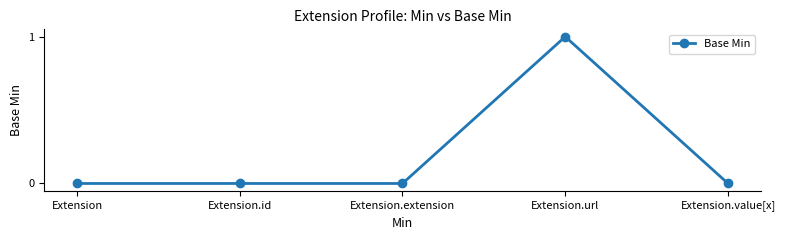

Reading left to right, list all the values displayed in this chart.

0	0	0	1	0